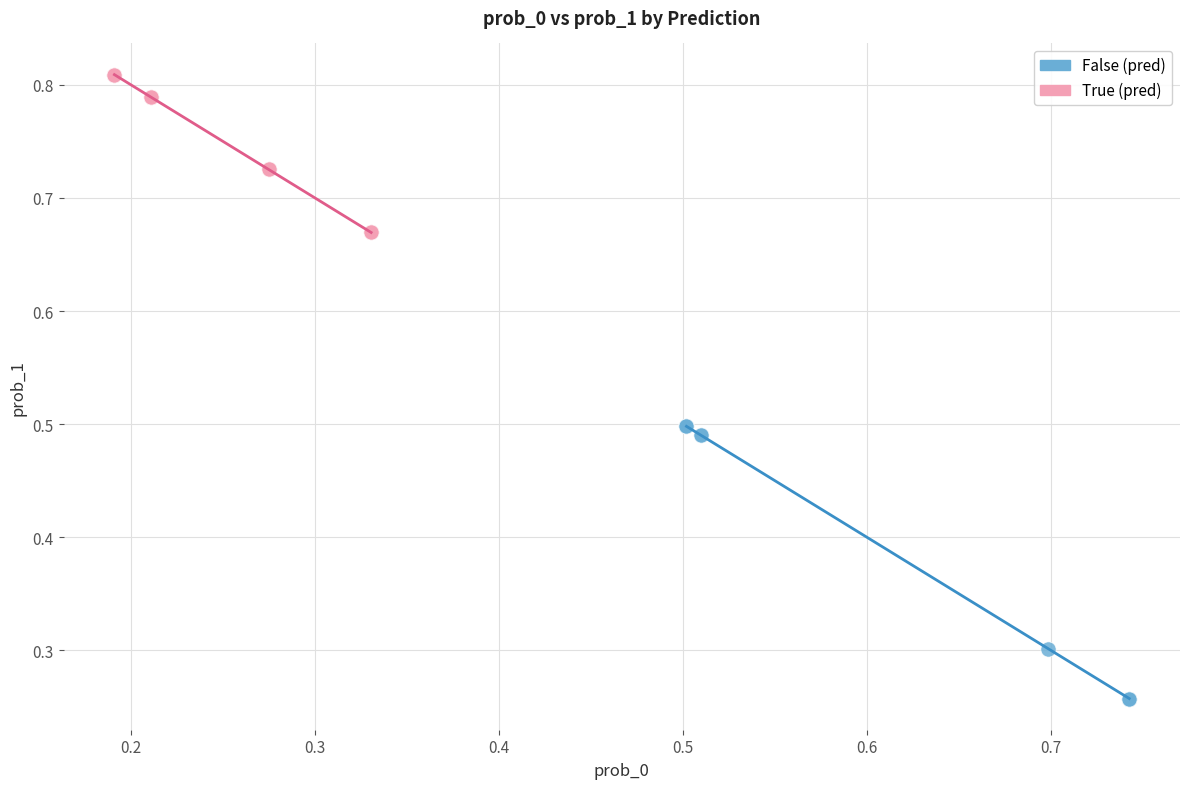

Which series contains the highest Y value?

True (pred)